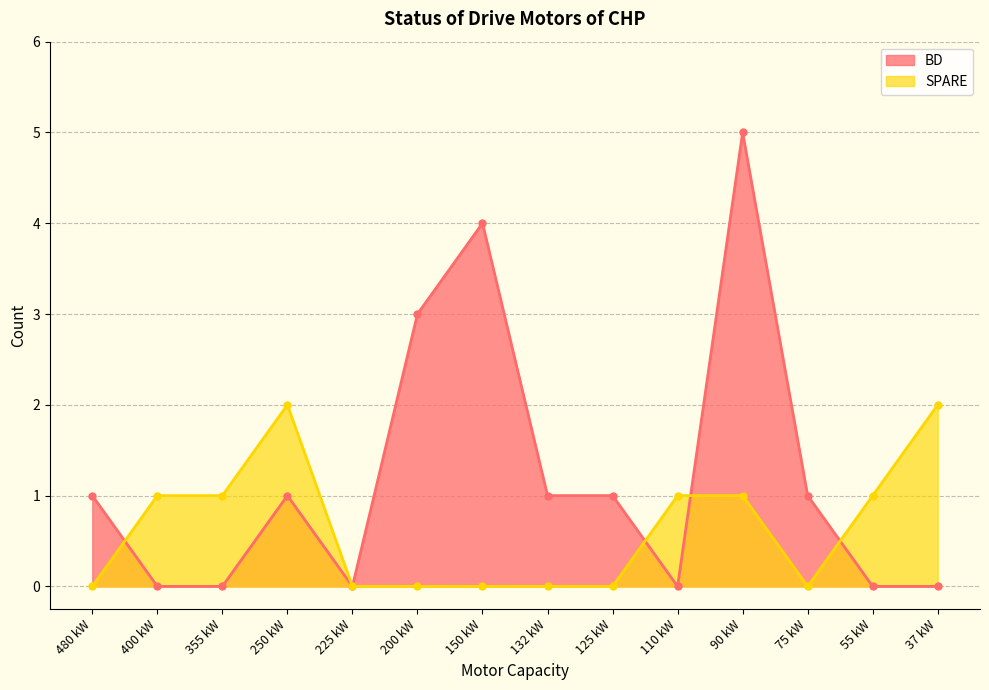

Is it true that SPARE equals 2 at 37 kW?

True